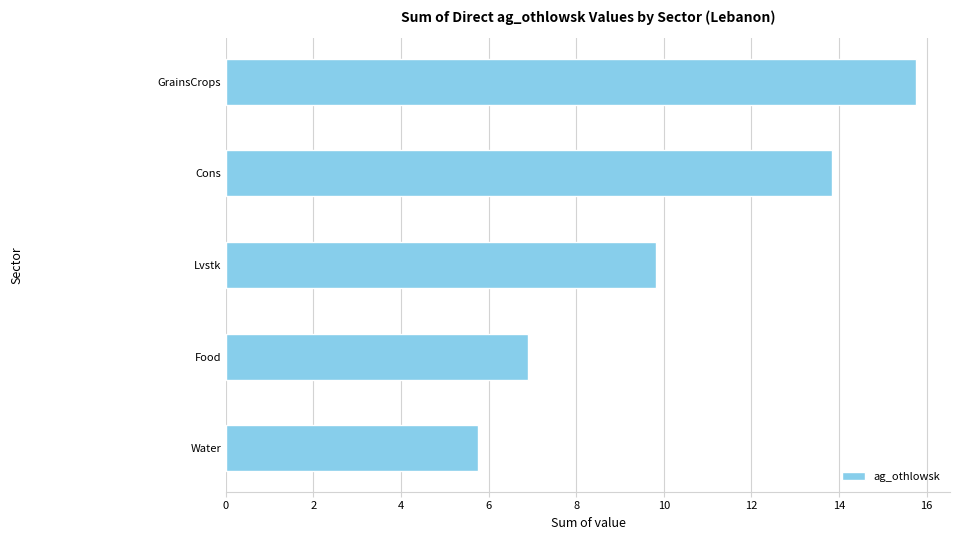

What is the change in value from Lvstk to GrainsCrops?

+5.9